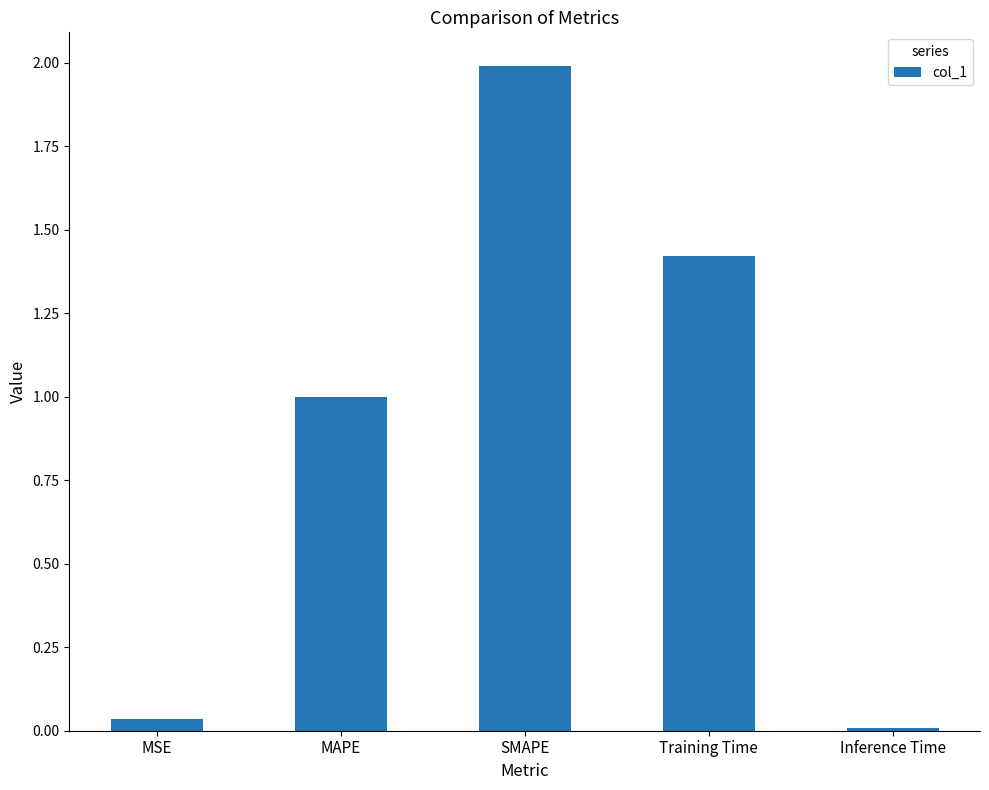

At which category does the chart reach its peak across all series?

SMAPE